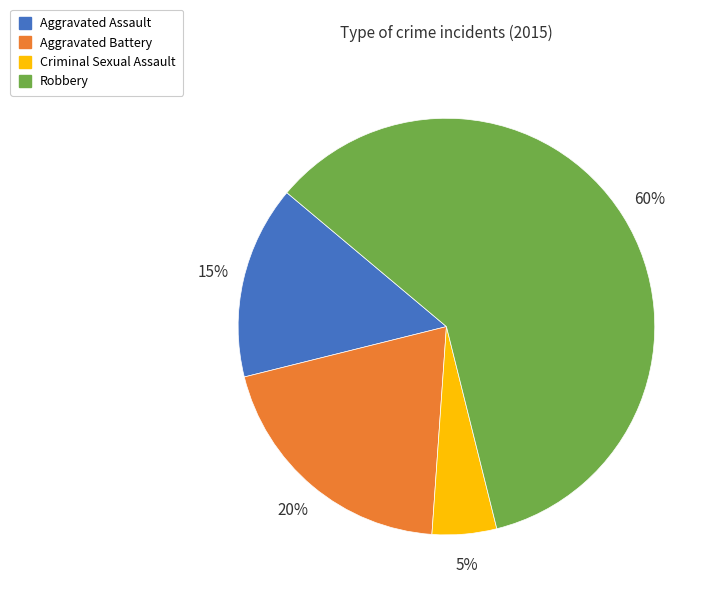

Which slice is the largest?

Robbery